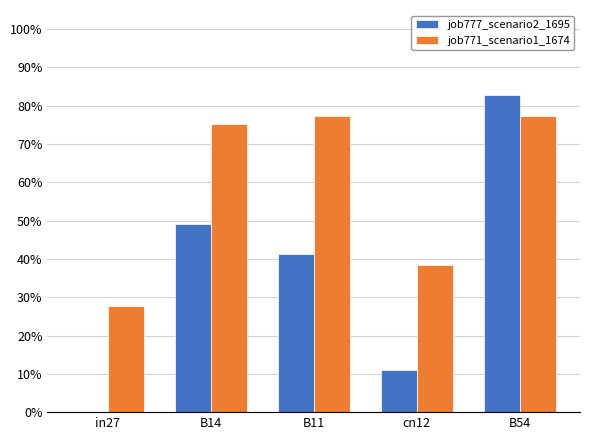

Which series has the largest range (max minus min)?

job777_scenario2_1695